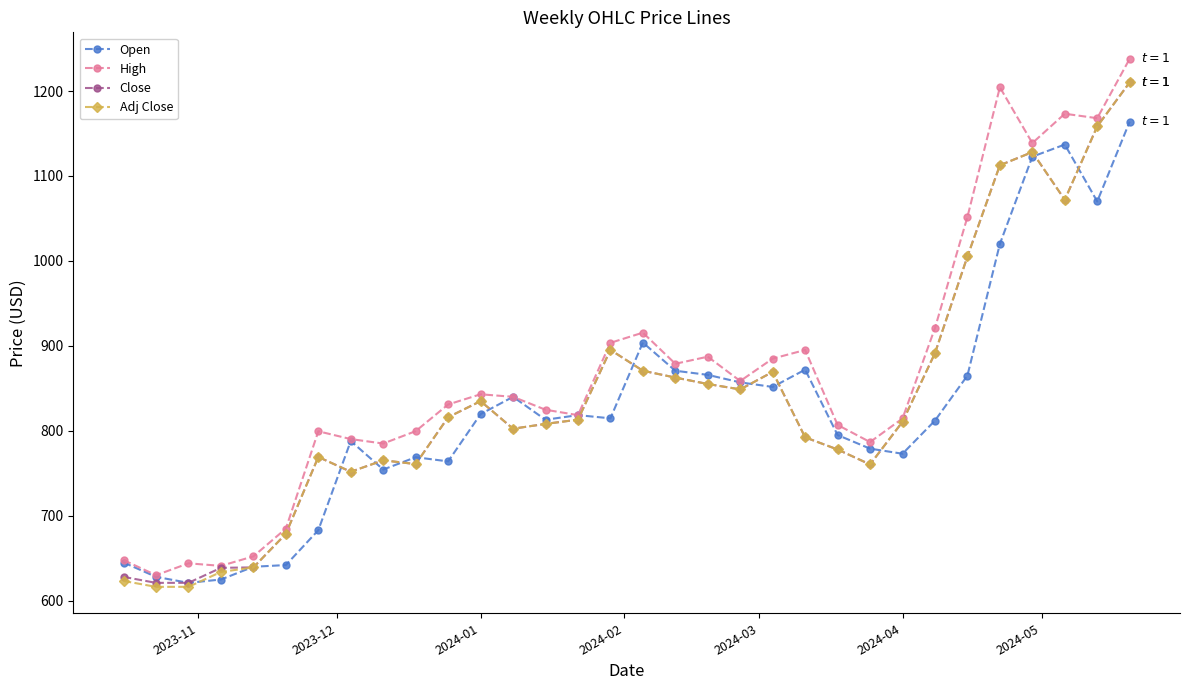

What is the smallest value displayed?

616.3